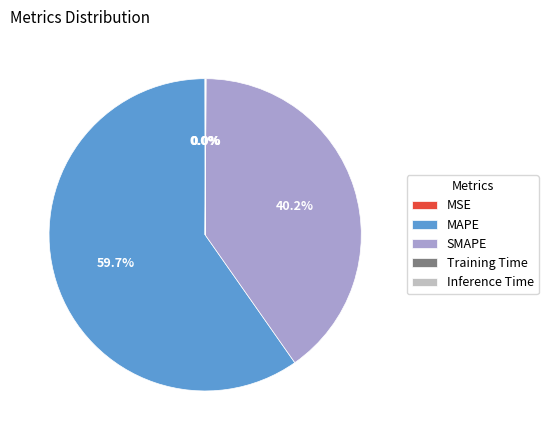

To the nearest percent, what portion does MAPE represent?

60%